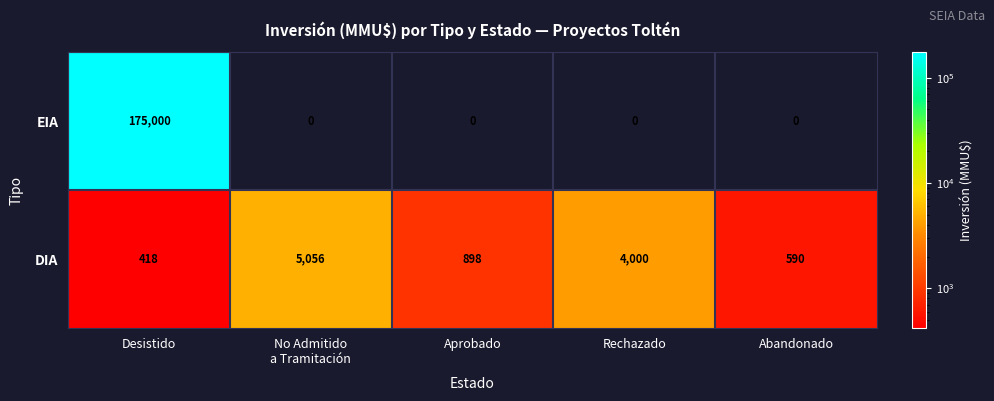

At which category does the chart reach its peak across all series?

Desistido